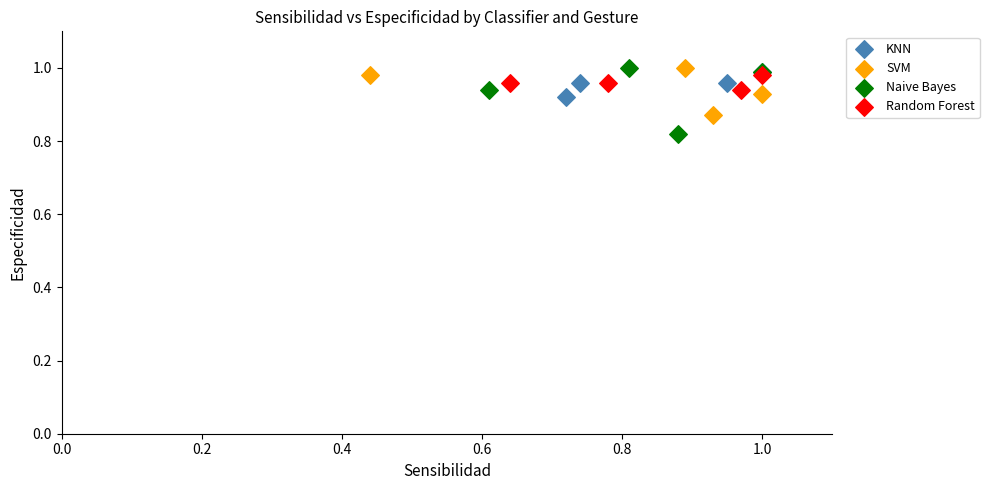

Which series contains the lowest Y value?

Naive Bayes